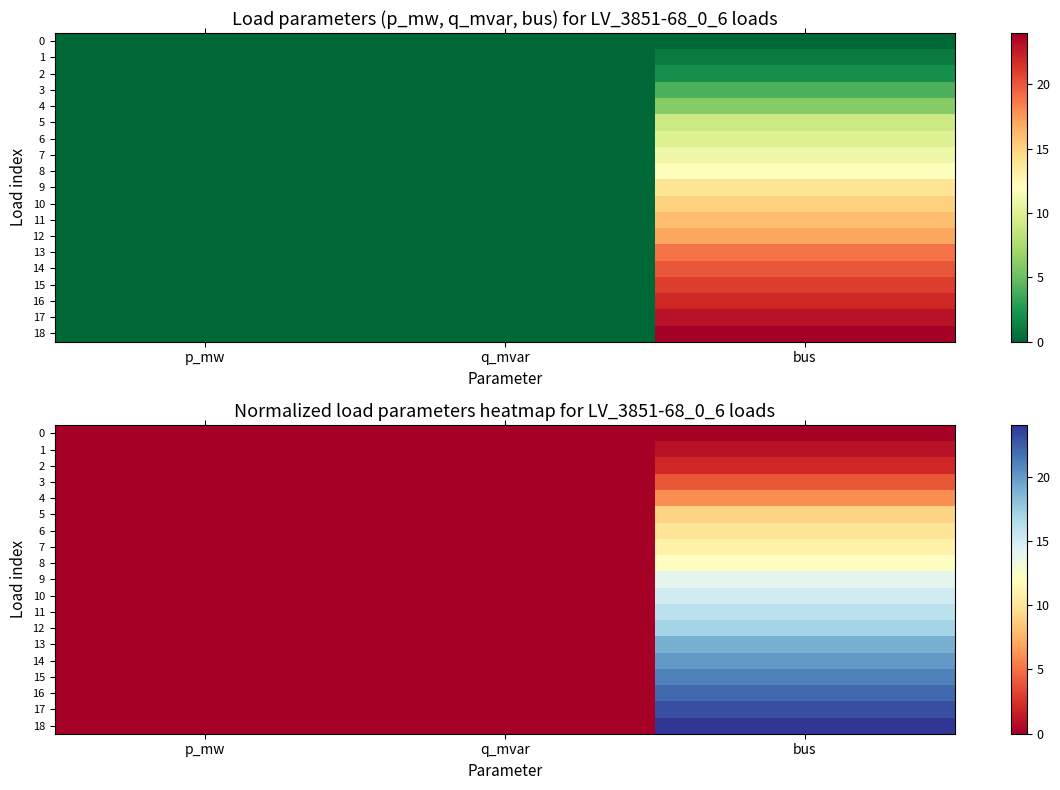

Which has a higher value, p_mw or q_mvar?

p_mw